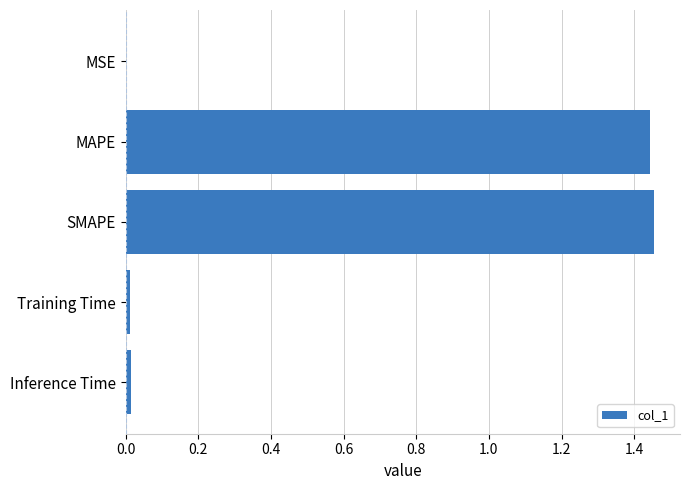

The chart shows a value of 0.7 at MAPE. True or false?

False